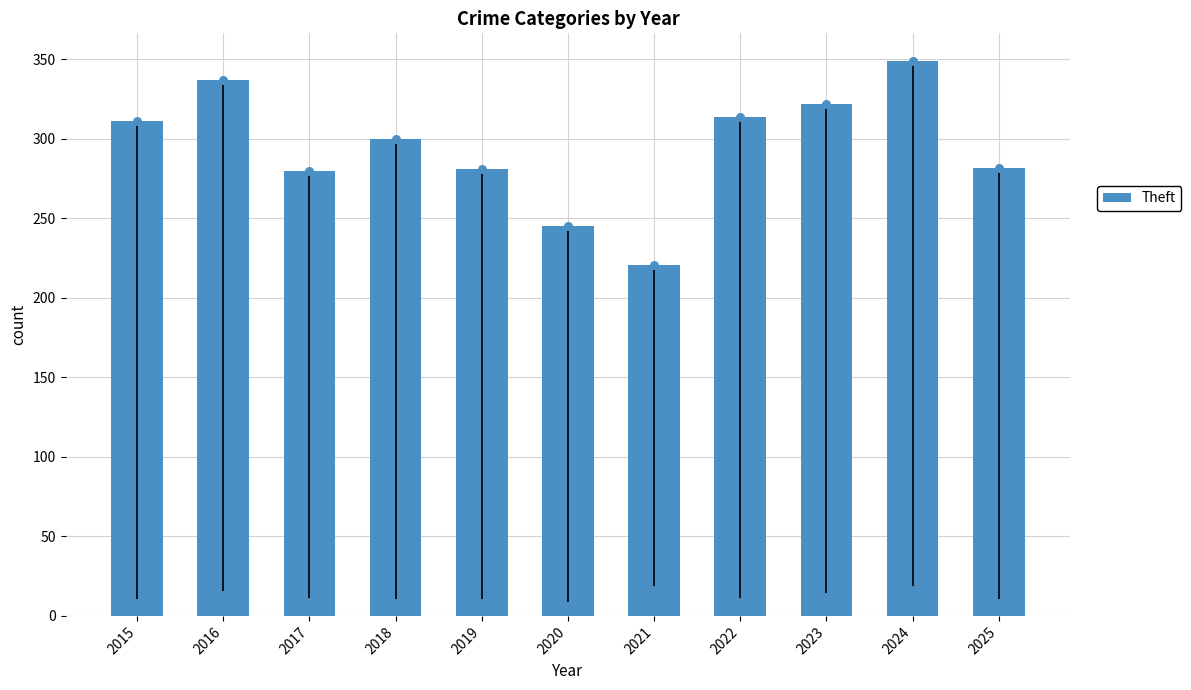

What is the change in value from 2020 to 2024?

+104